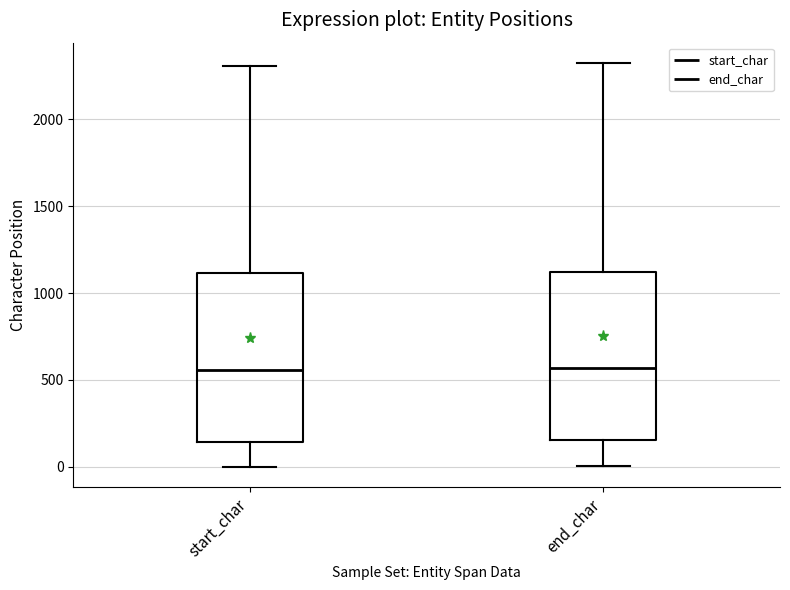

Where does the lower whisker of the box for end_char end on the y-axis? The values are not printed on the chart, so give them approximately, as read against the axis.

0